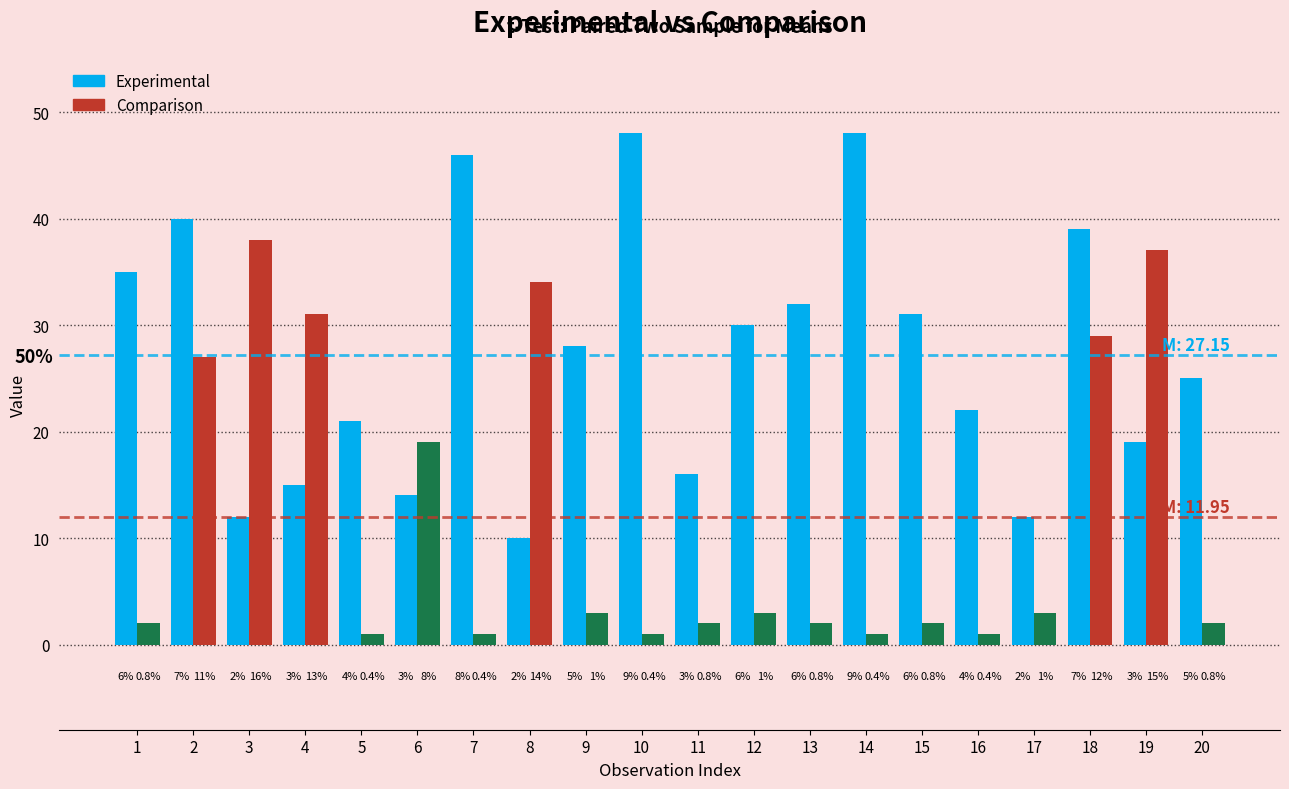

How many bars are there in each group?

2